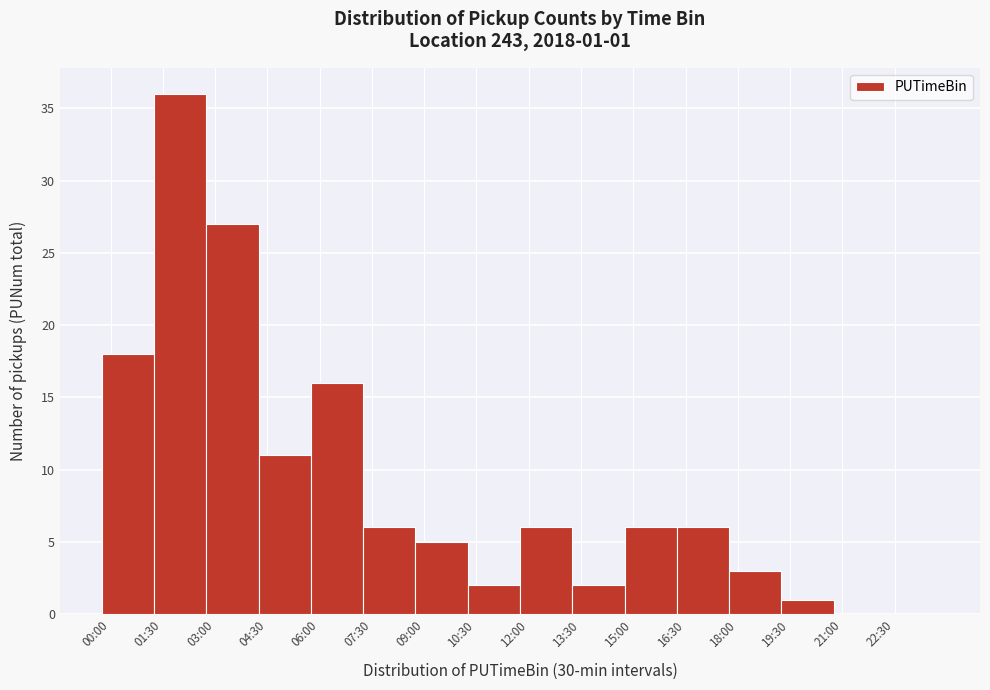

Reading left to right, what are all the values shown in this chart?

00:00=18	01:30=36	03:00=27	04:30=11	06:00=16	07:30=6	09:00=5	10:30=2	12:00=6	13:30=2	15:00=6	16:30=6	18:00=3	19:30=1	21:00=0	22:30=0